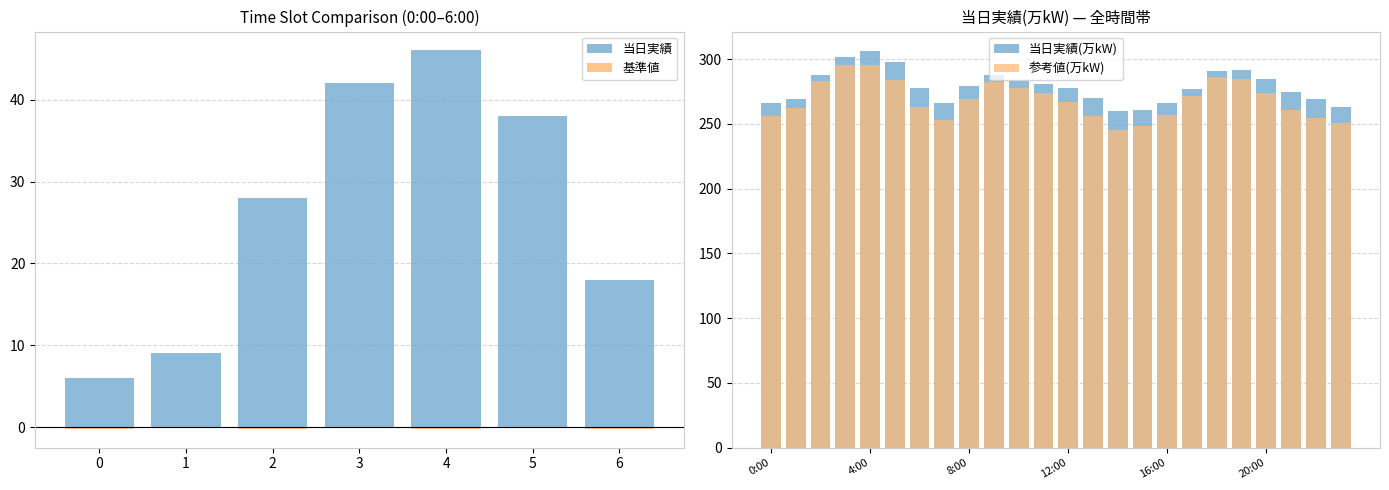

Reading left to right, transcribe all the data shown in this chart.

266	269	288	302	306	298	278	266	279	288	283	281	278	270	260	261	266	277	291	292	285	275	269	263